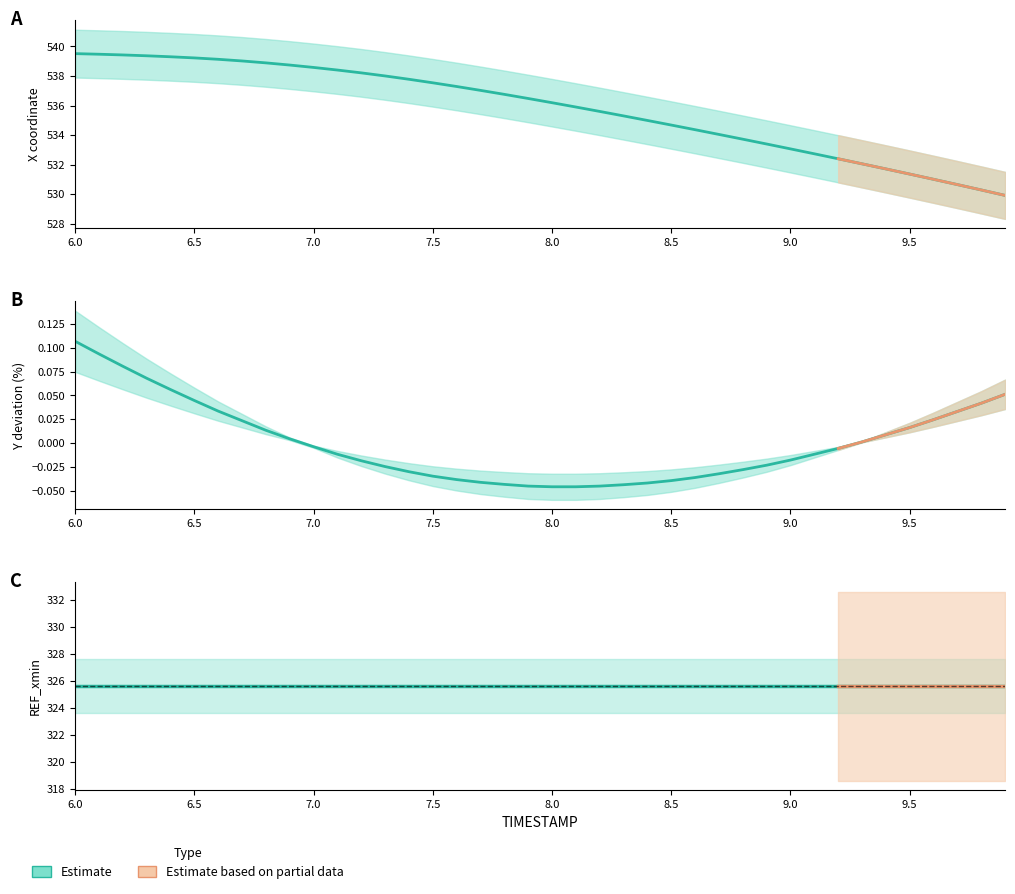

What is the label of the 20th point from the right?

8.0